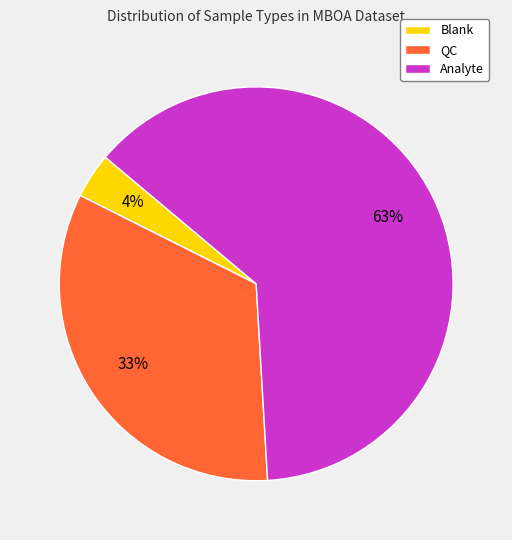

How many segments does this pie chart have?

3